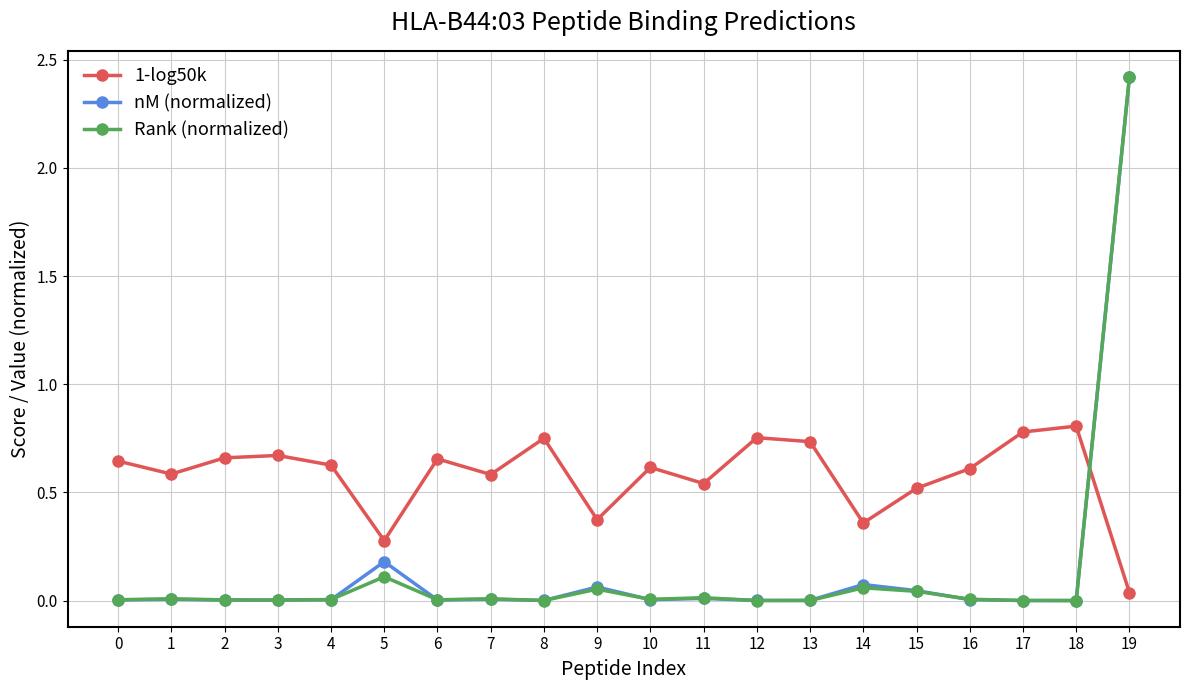

Which series ends up on top after the final intersection of Rank (normalized) and 1-log50k?

Rank (normalized)